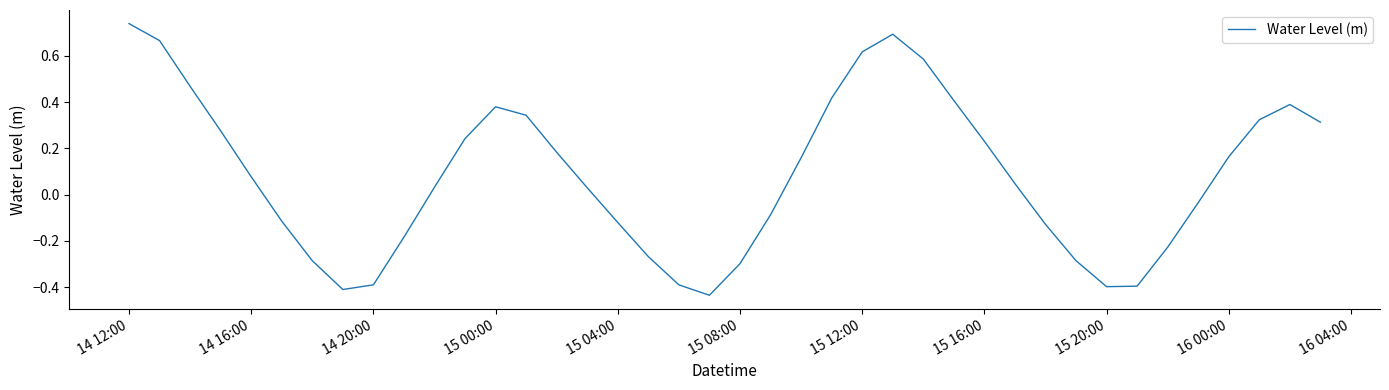

What is the difference between the maximum and minimum values?

1.2